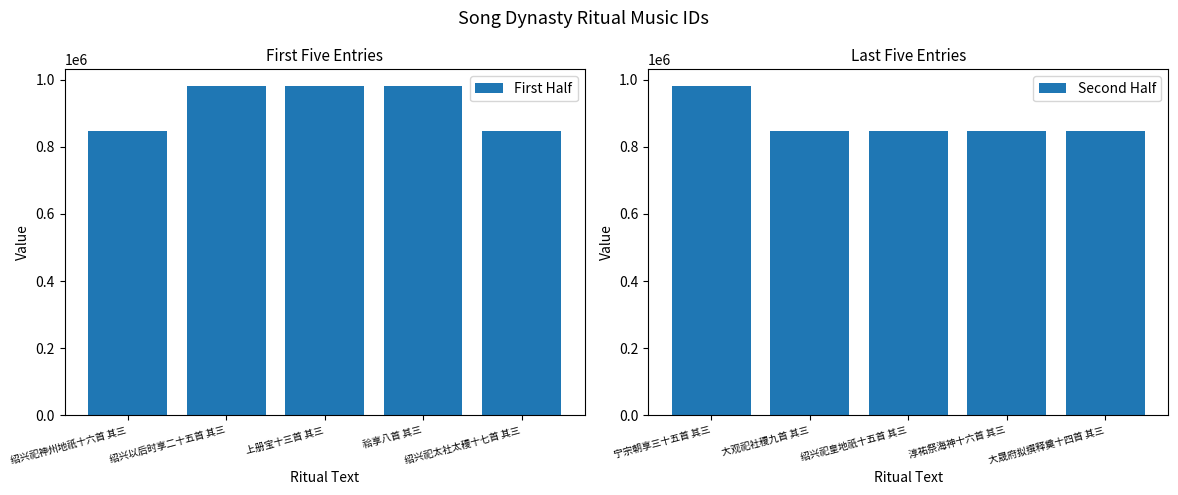

What is the difference between the maximum and minimum values in the First Half series?

134587